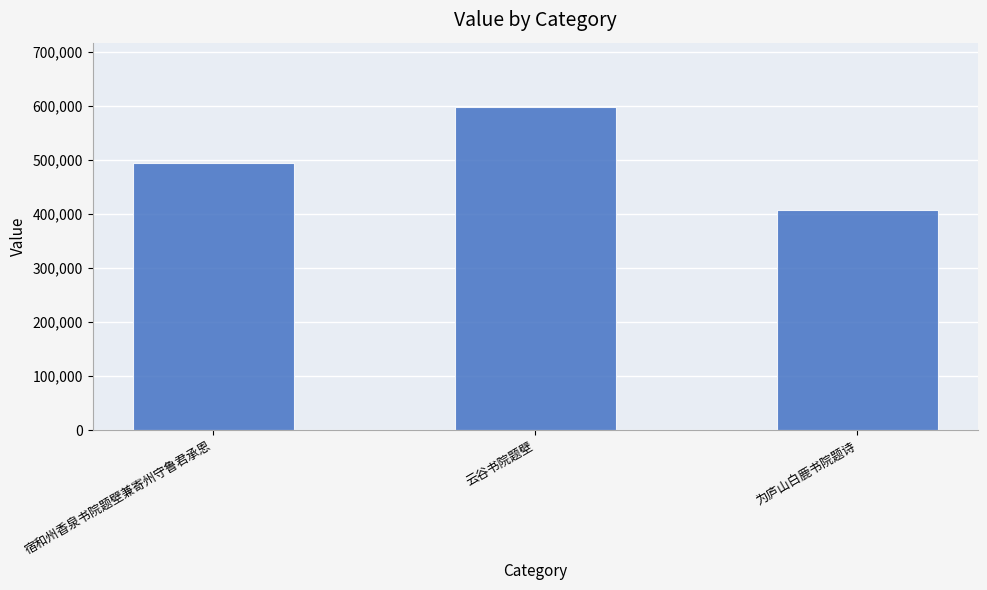

At which category does the chart reach its minimum across all series?

为庐山白鹿书院题诗